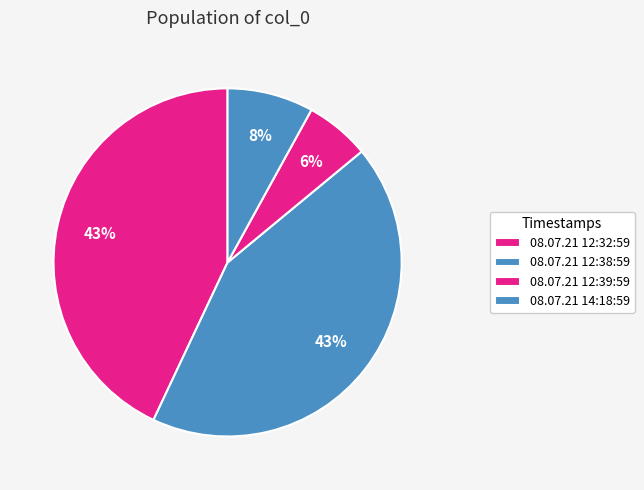

To the nearest percent, what percentage of the pie is 08.07.21 12:38:59?

43%